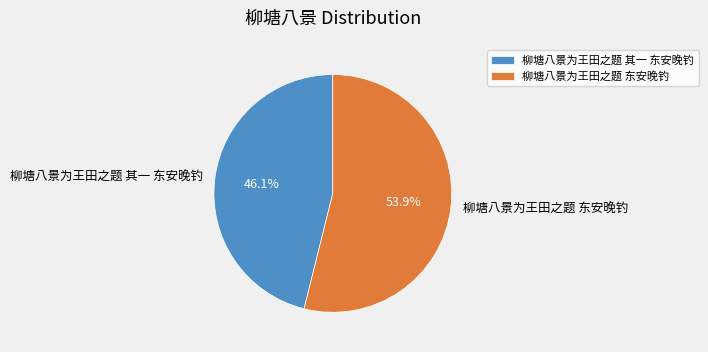

Between 柳塘八景为王田之题 其一 东安晚钓 and 柳塘八景为王田之题 东安晚钓, which is larger?

柳塘八景为王田之题 东安晚钓